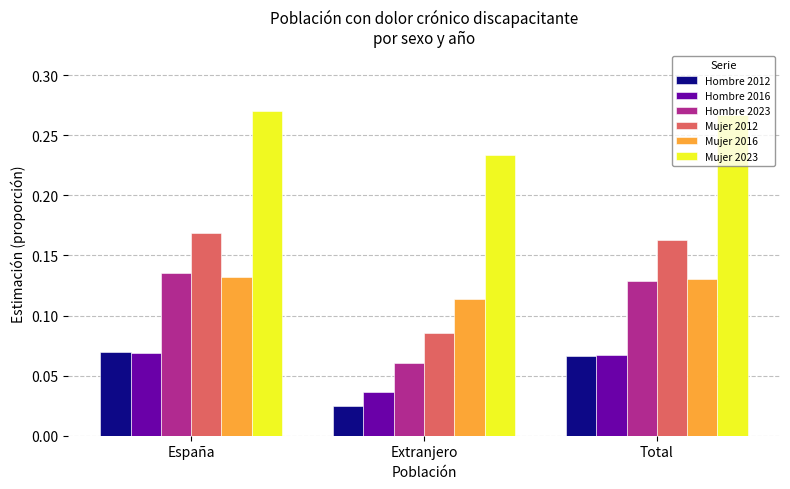

Does the chart contain any negative values?

No